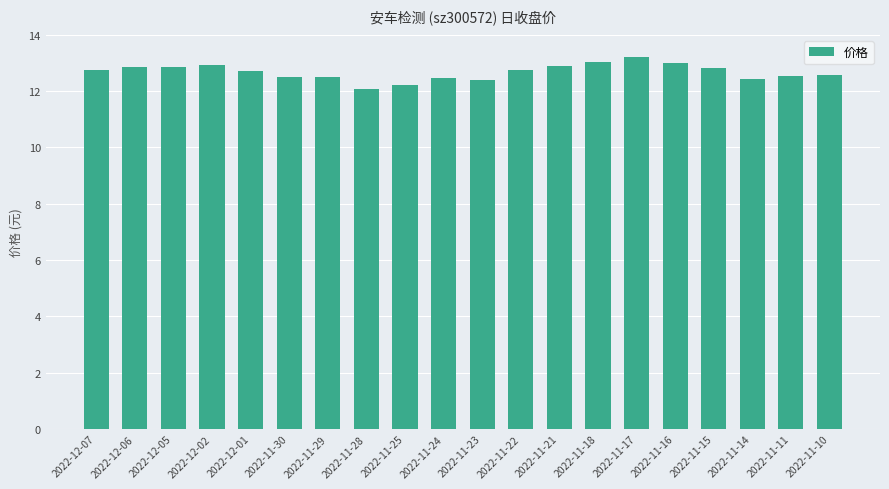

Which has a higher value, 2022-12-07 or 2022-11-23?

2022-12-07